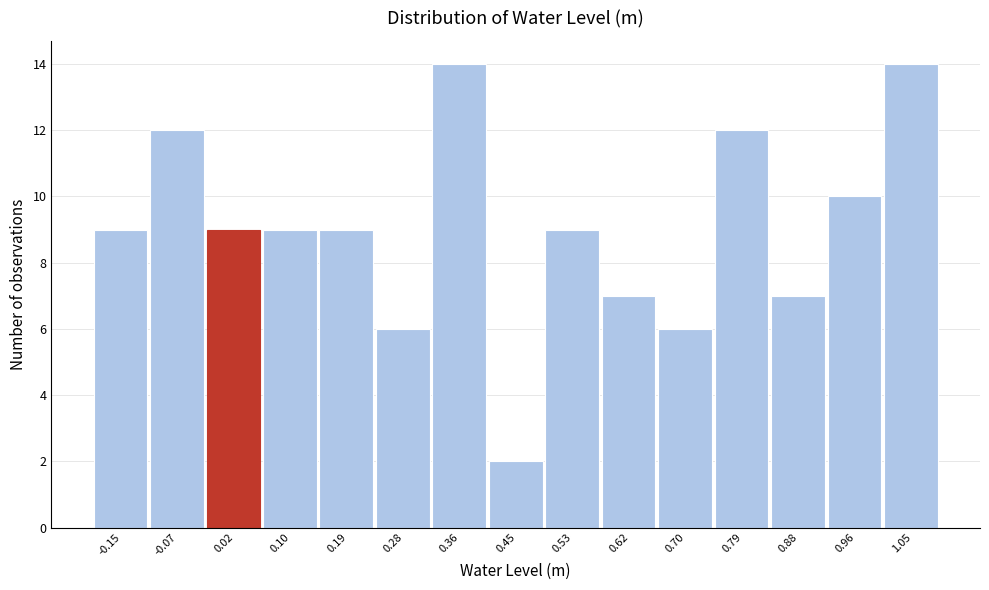

What is the height of the bar covering 0.83 to 0.92 on the x-axis? Neither the bar edges nor the heights are printed on the chart, so give them approximately, as read against the axes.

7